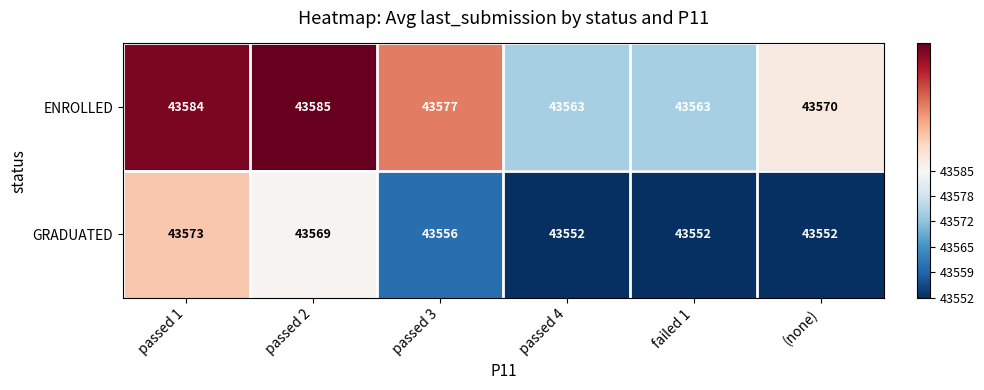

At which category does the chart reach its peak across all series?

passed 2